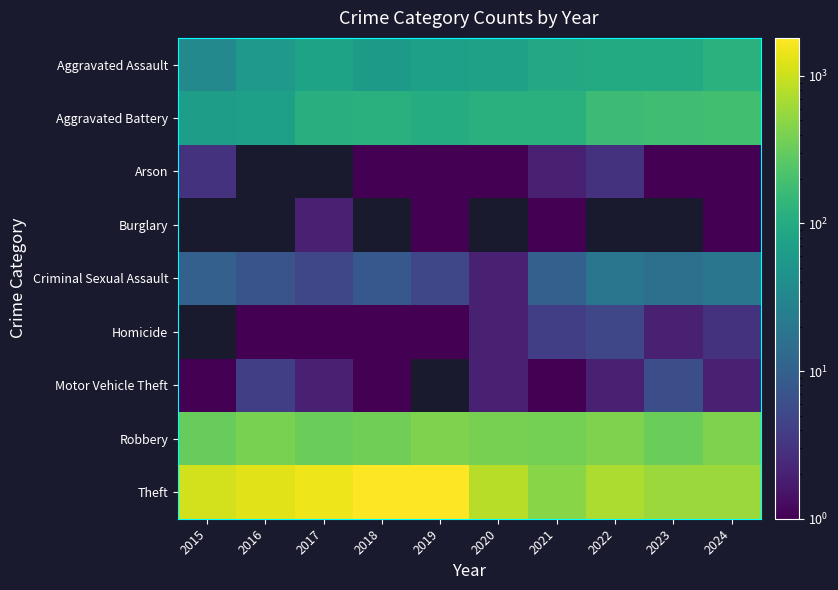

What is the maximum value for Robbery?

430.0